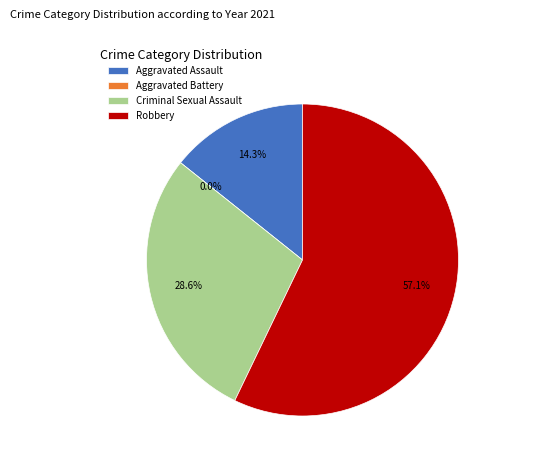

To the nearest percent, what is the average slice percentage?

25%